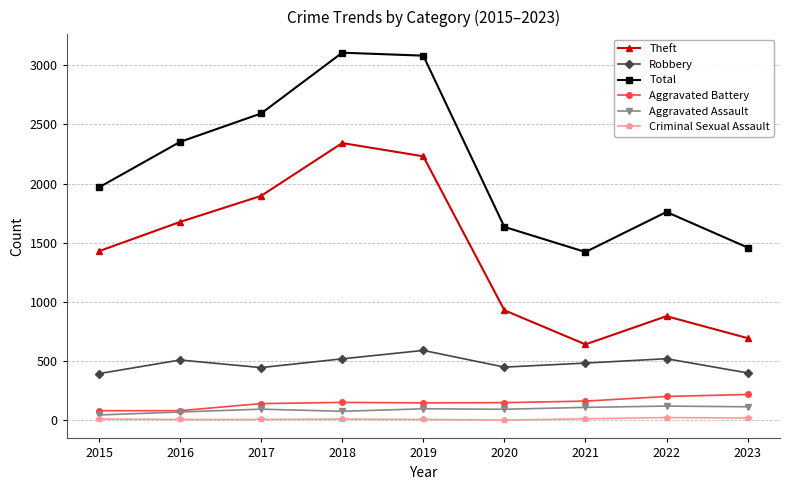

What are all the series names shown in the legend?

Theft, Robbery, Total, Aggravated Battery, Aggravated Assault, Criminal Sexual Assault